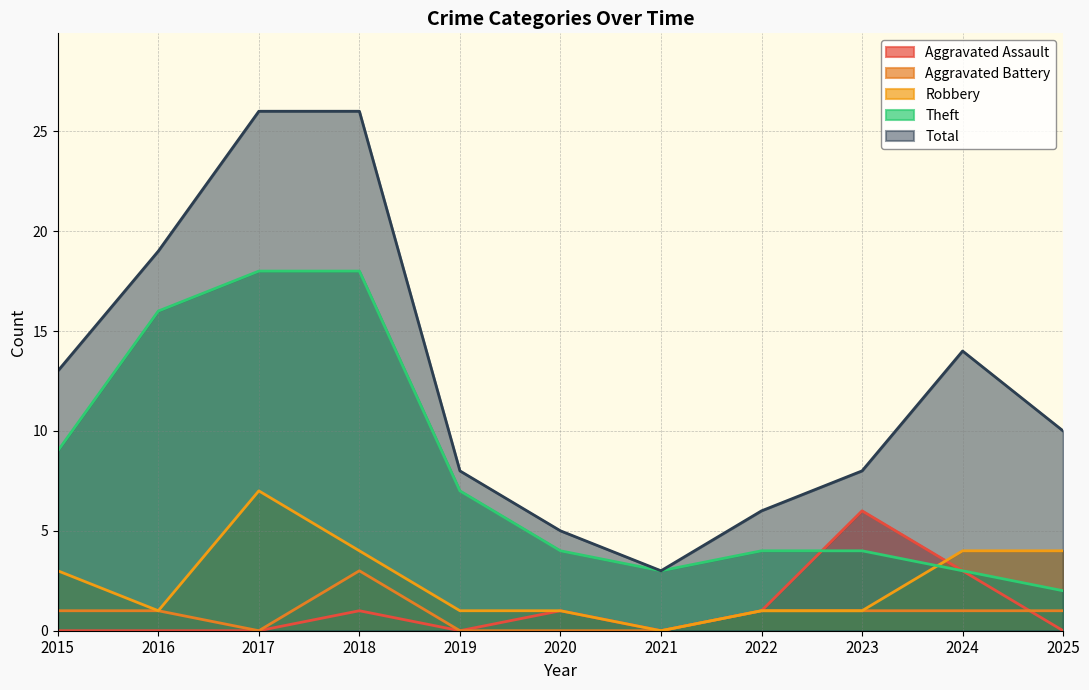

Reading right to left, what are all the values shown in this chart?

Aggravated Assault: 0	3	6	1	0	1	0	1	0	0	0
Aggravated Battery: 1	1	1	1	0	0	0	3	0	1	1
Robbery: 4	4	1	1	0	1	1	4	7	1	3
Theft: 2	3	4	4	3	4	7	18	18	16	9
Total: 10	14	8	6	3	5	8	26	26	19	13